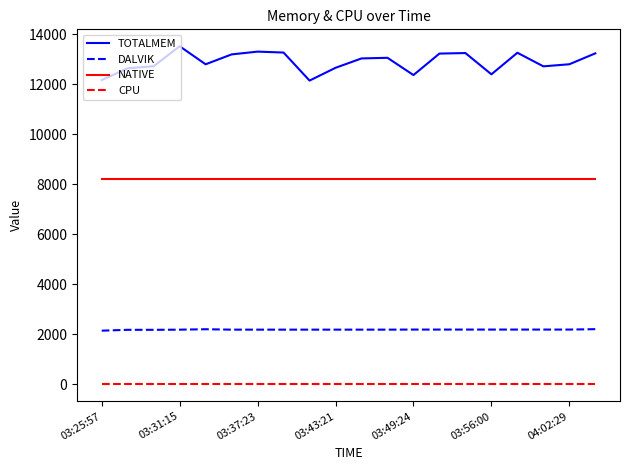

True or false: CPU and DALVIK cross at least once.

False